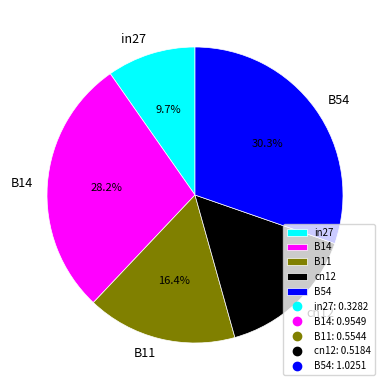

What percentage is NOT represented by B14?

71.8%